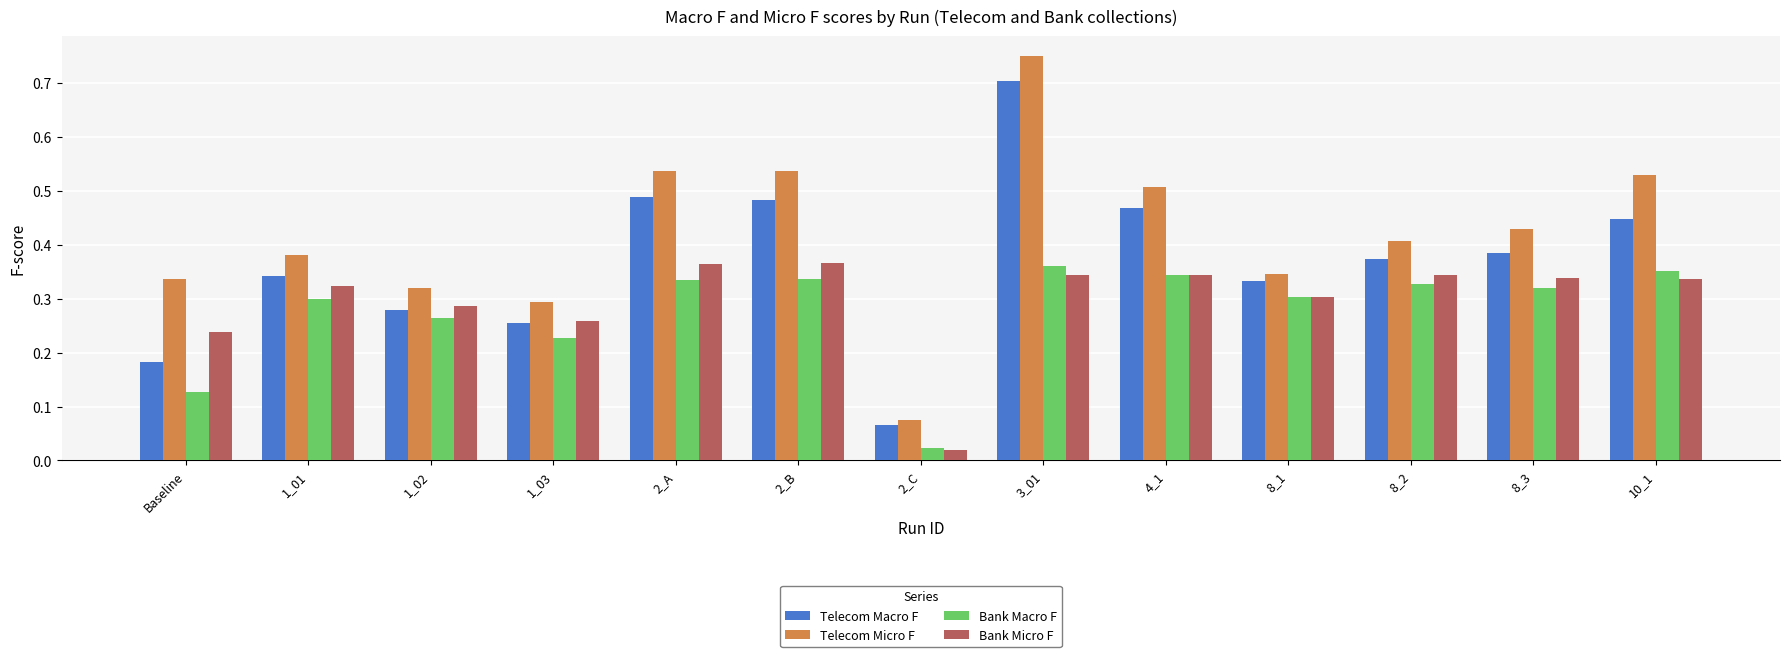

What is the sum of all Telecom Micro F values?

5.4